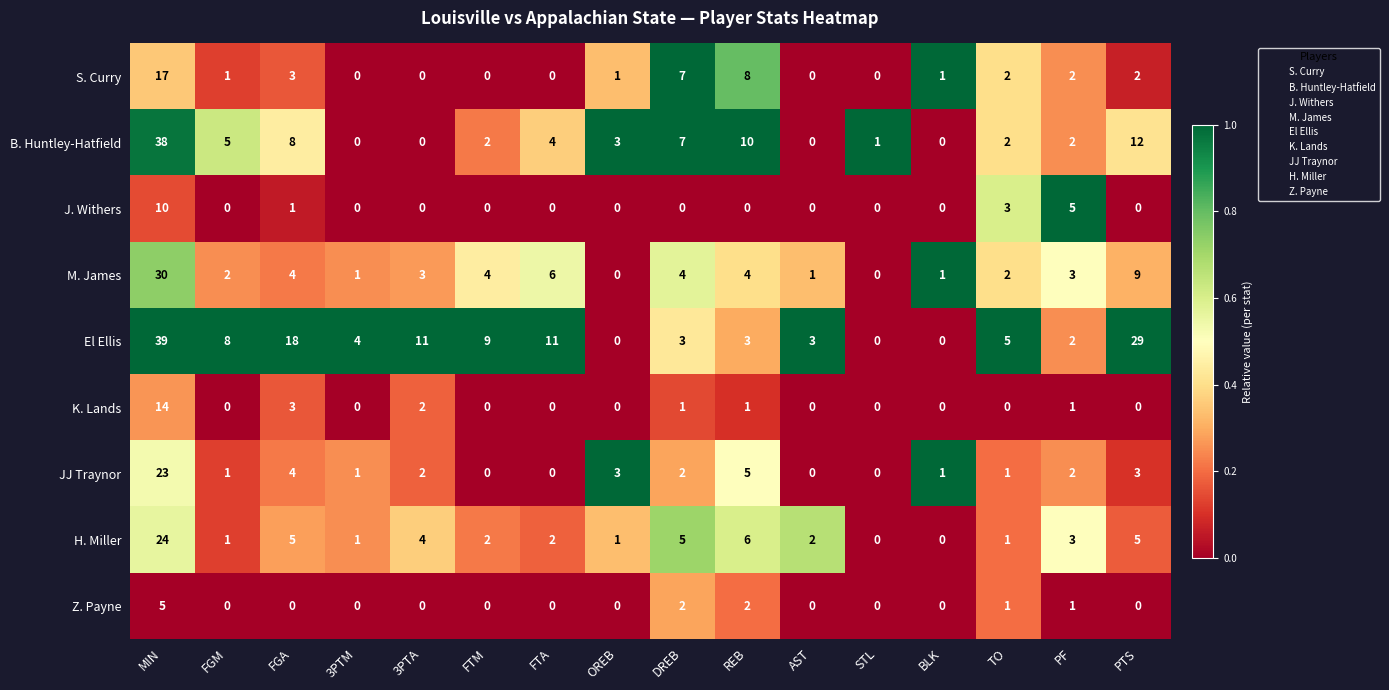

How many values in the M. James series are below 3?

7